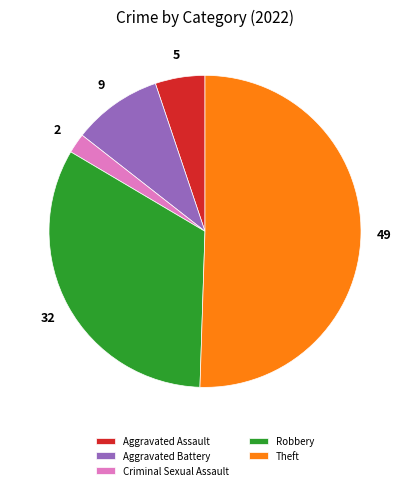

What is the largest slice in the pie chart?

Theft